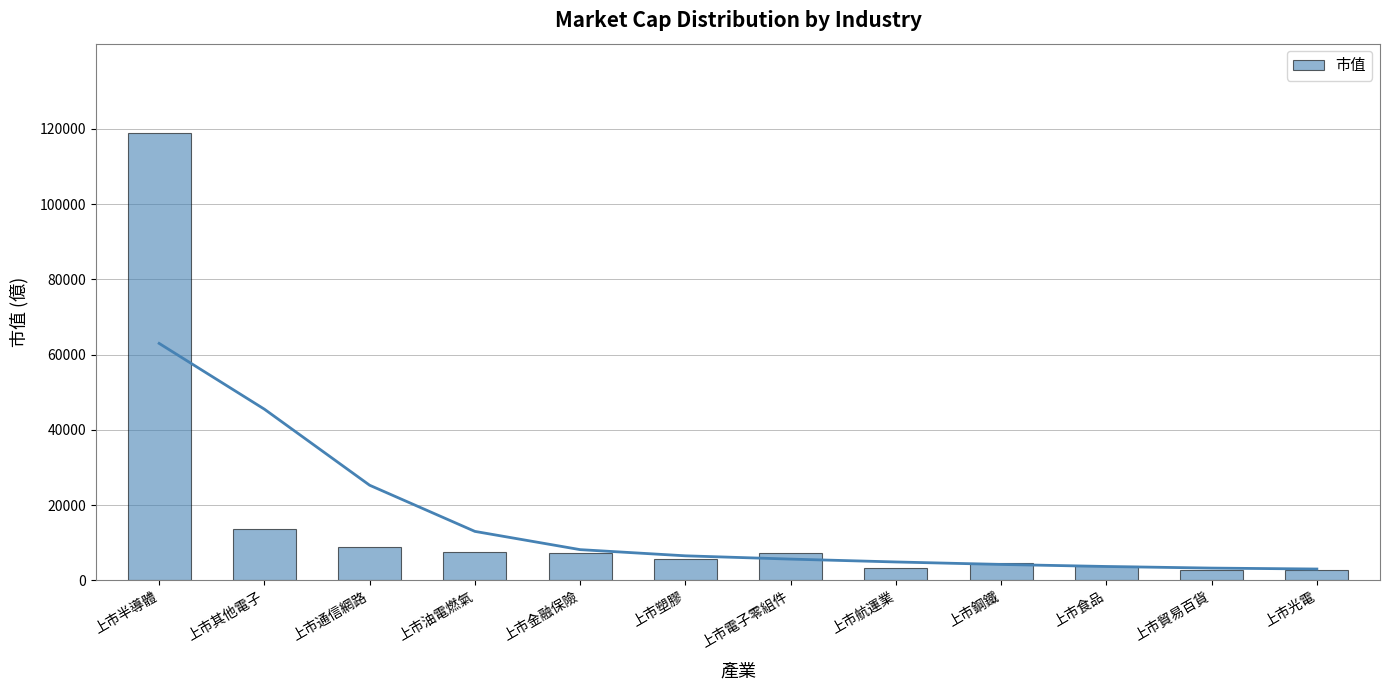

Rank the categories by value from highest to lowest.

上市半導體, 上市其他電子, 上市通信網路, 上市油電燃氣, 上市金融保險, 上市電子零組件, 上市塑膠, 上市鋼鐵, 上市食品, 上市航運業, 上市貿易百貨, 上市光電